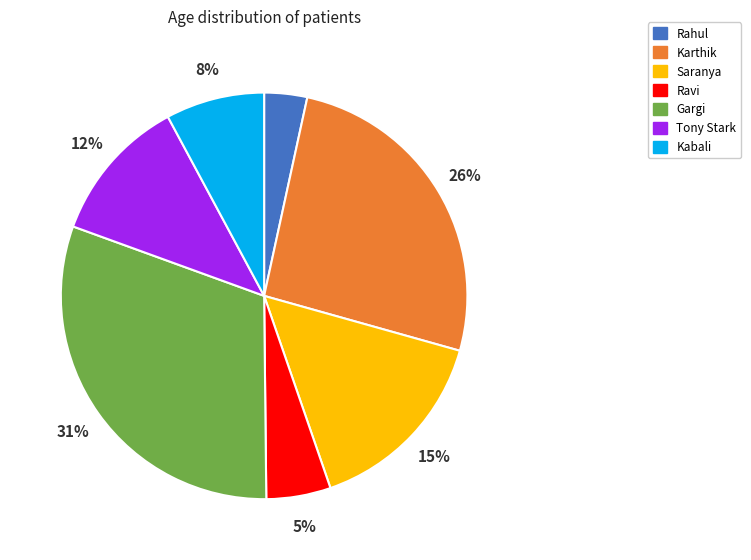

Is there any slice that represents more than half of the pie?

No